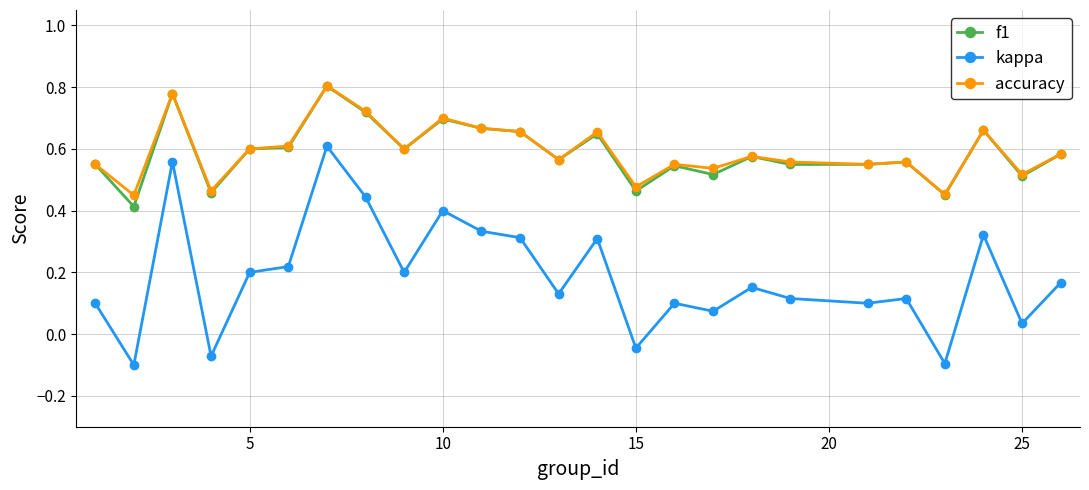

At how many categories does at least one series exceed 0?

25